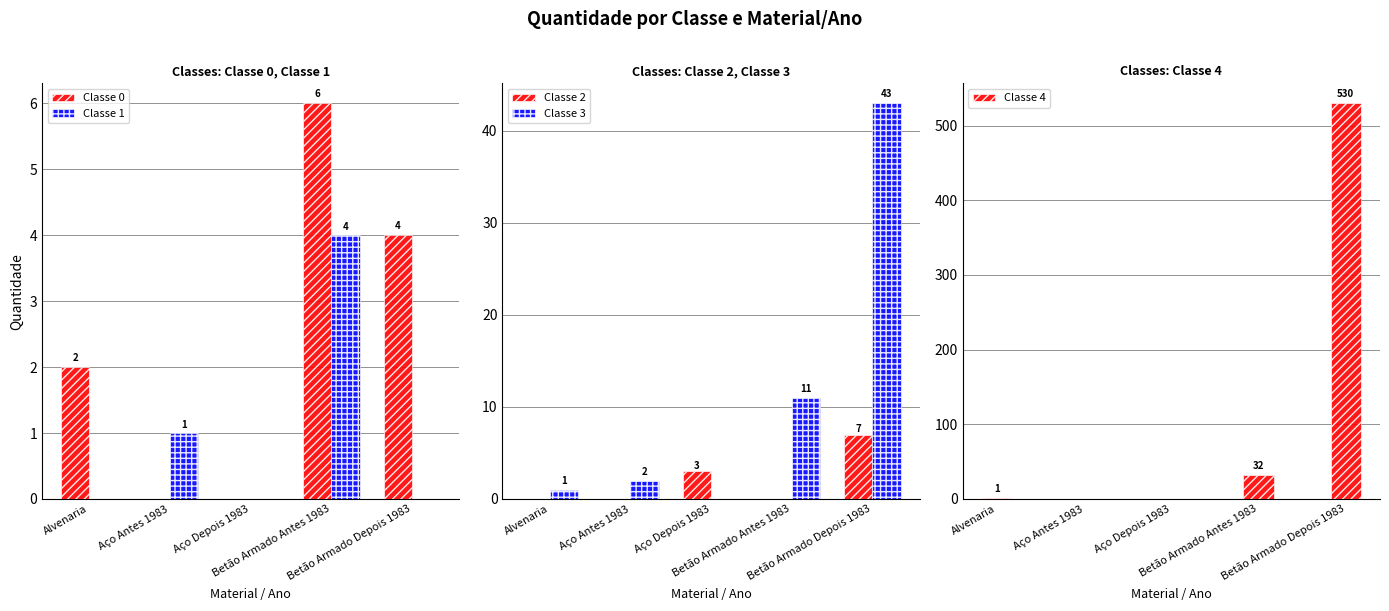

What is the difference between the second highest and minimum values in the Classe 2 series?

3